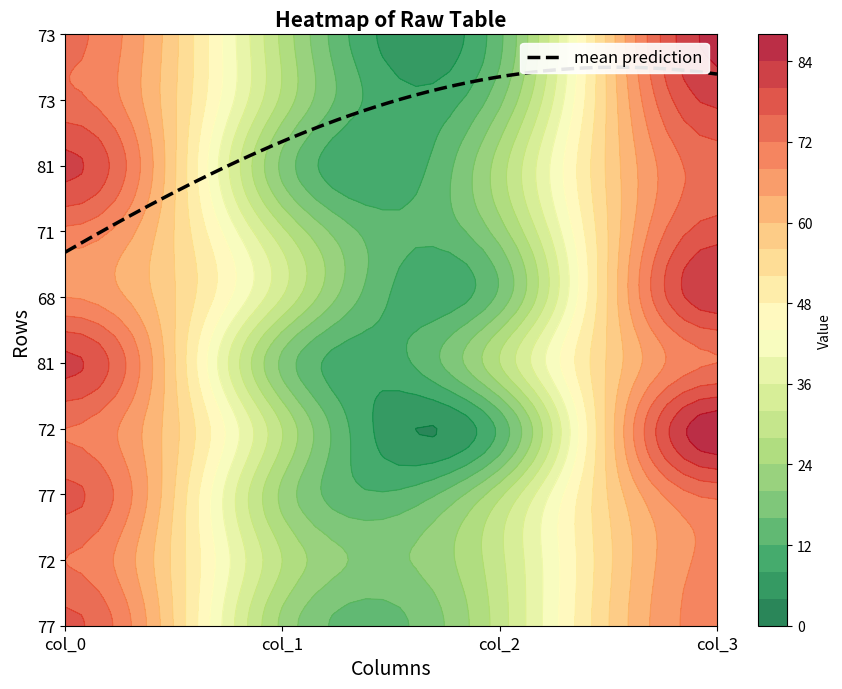

How many categories are shown in the chart?

4